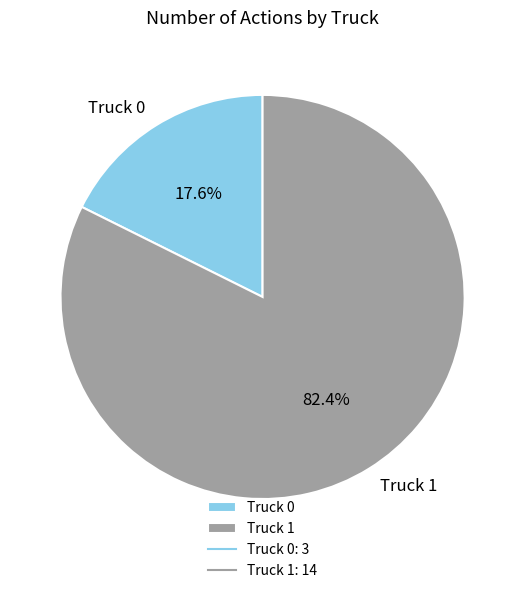

How many segments does this pie chart have?

2